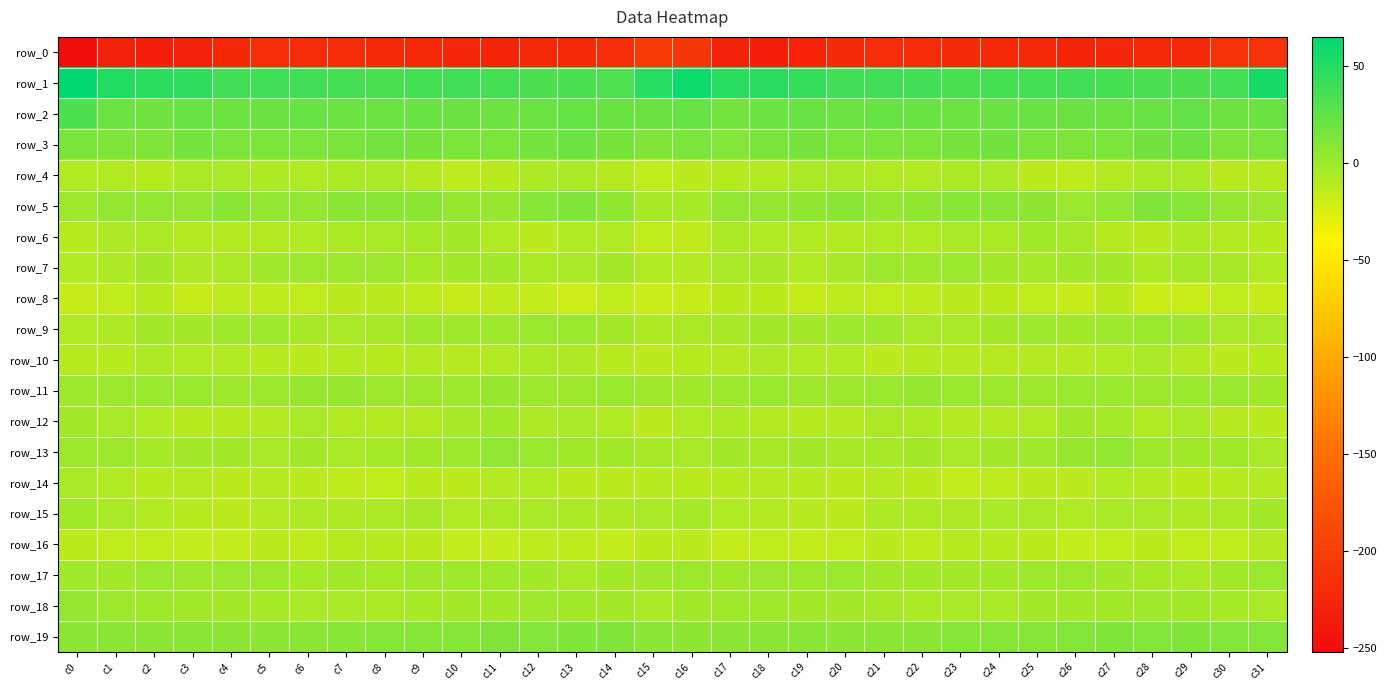

Which series has the largest range (max minus min)?

row_0